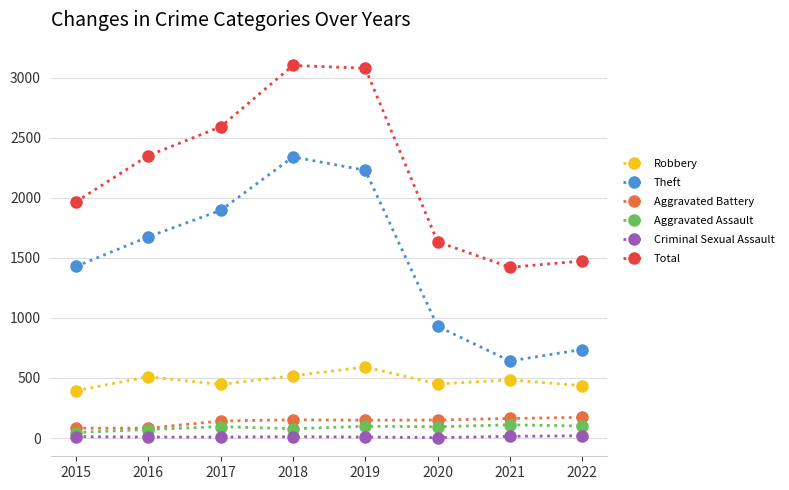

What is the greatest value displayed?

3103